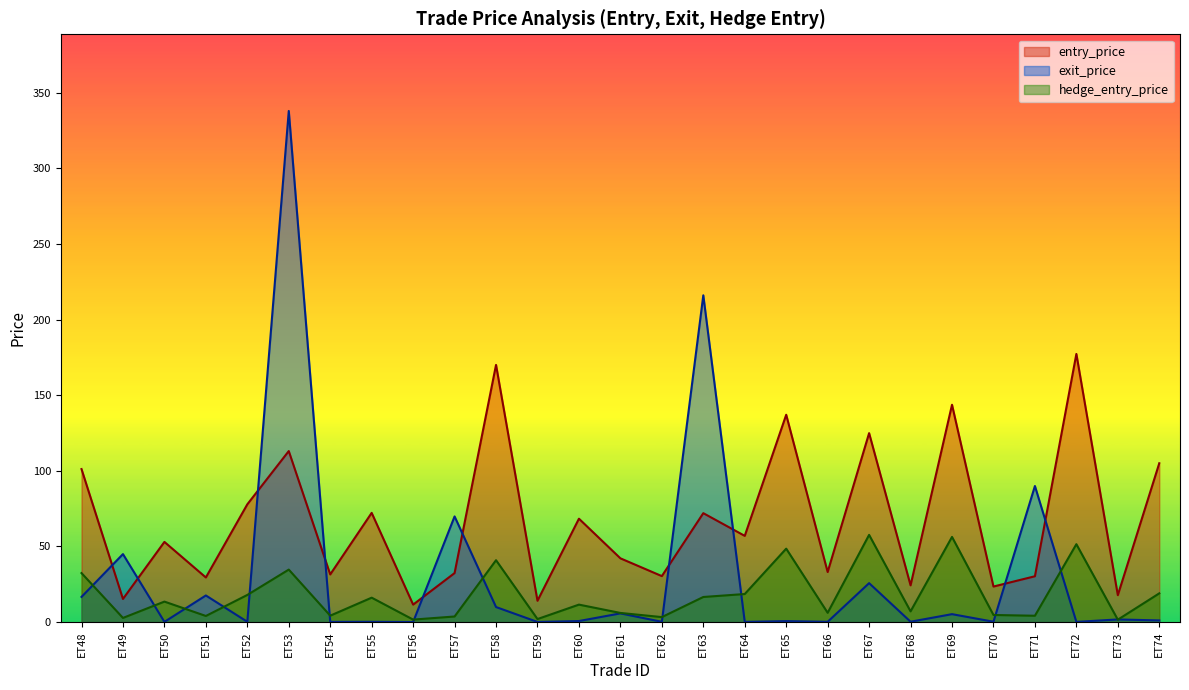

List the series in order of their overall mean, highest first.

entry_price, exit_price, hedge_entry_price